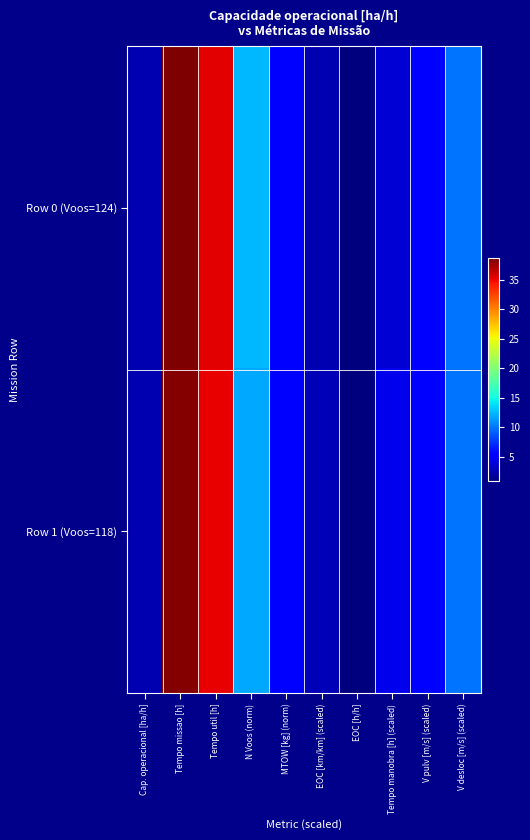

What is the total value across all series at V pulv [m/s] (scaled)?

10.0